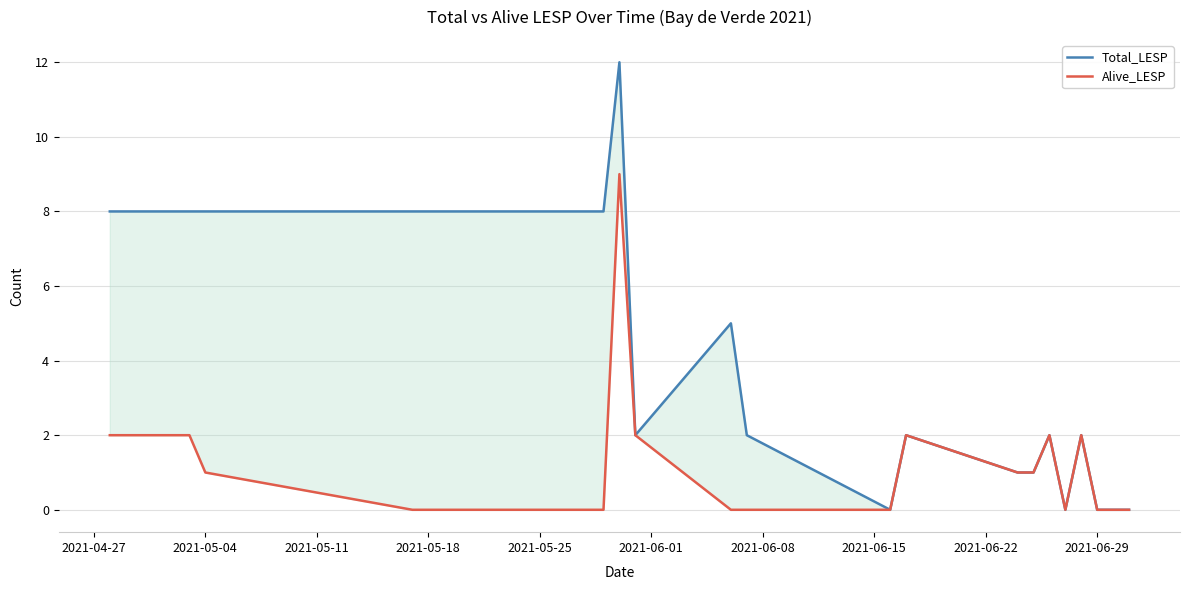

What are all the series names shown in the legend?

Total_LESP, Alive_LESP